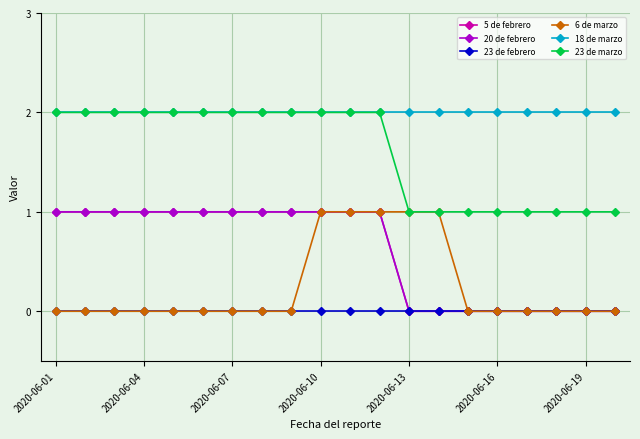

Reading right to left, what are all the values shown in this chart?

5 de febrero: 0	0	0	0	0	0	0	0	1	1	1	1	1	1	1	1	1	1	1	1
20 de febrero: 0	0	0	0	0	0	0	0	1	1	1	1	1	1	1	1	1	1	1	1
23 de febrero: 0	0	0	0	0	0	0	0	0	0	0	0	0	0	0	0	0	0	0	0
6 de marzo: 0	0	0	0	0	0	1	1	1	1	1	0	0	0	0	0	0	0	0	0
18 de marzo: 2	2	2	2	2	2	2	2	2	2	2	2	2	2	2	2	2	2	2	2
23 de marzo: 1	1	1	1	1	1	1	1	2	2	2	2	2	2	2	2	2	2	2	2